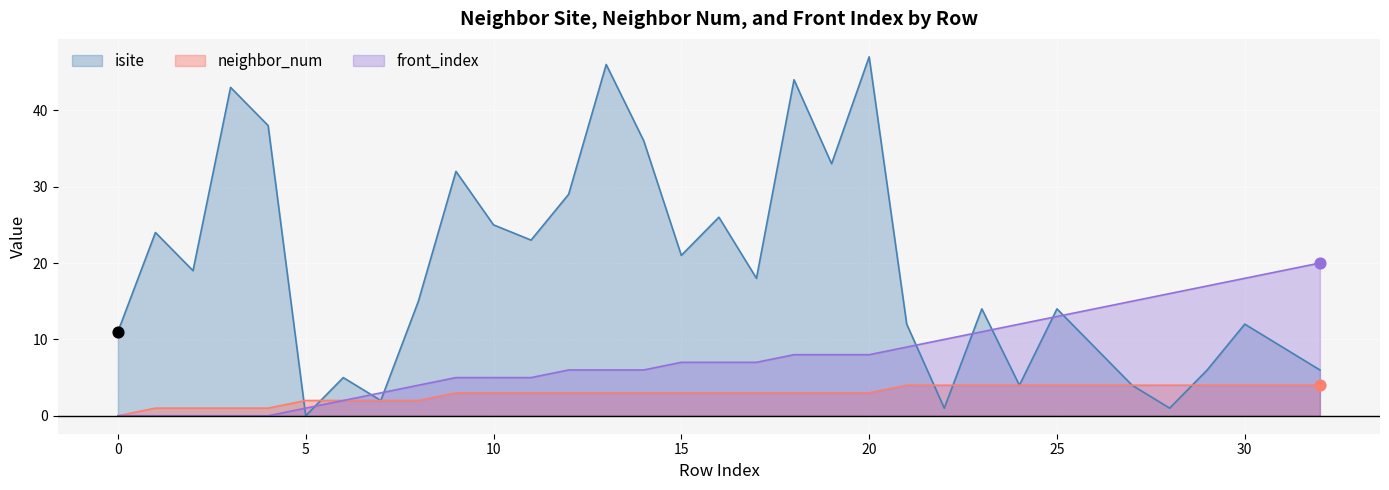

What is the total value across all series at 11?

31